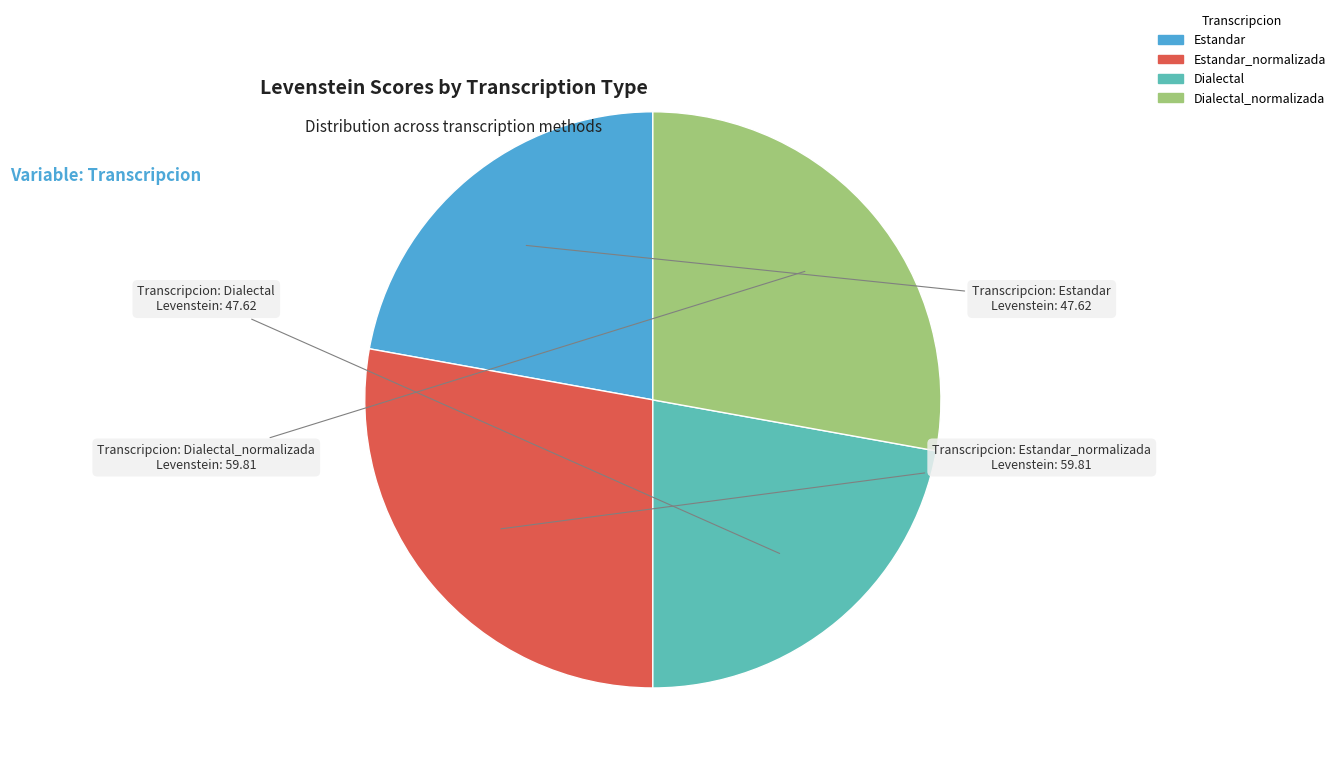

Combined, do Estandar_normalizada and Dialectal_normalizada account for over 50%?

Yes